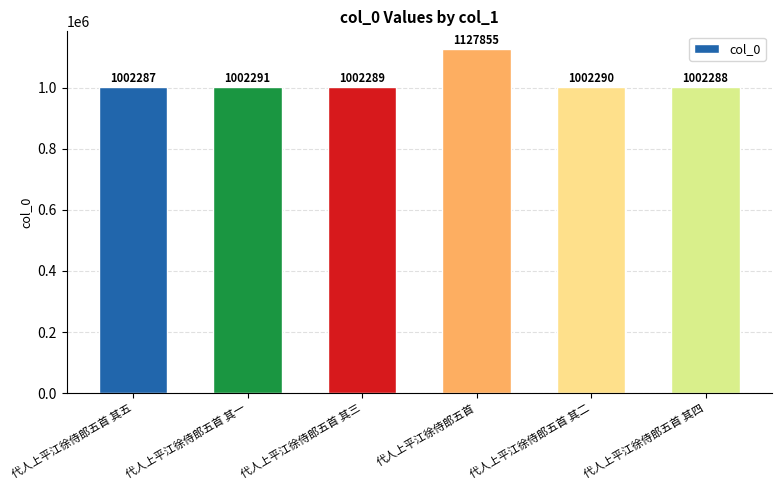

What value does the data have at 代人上平江徐侍郎五首 其一?

1002291